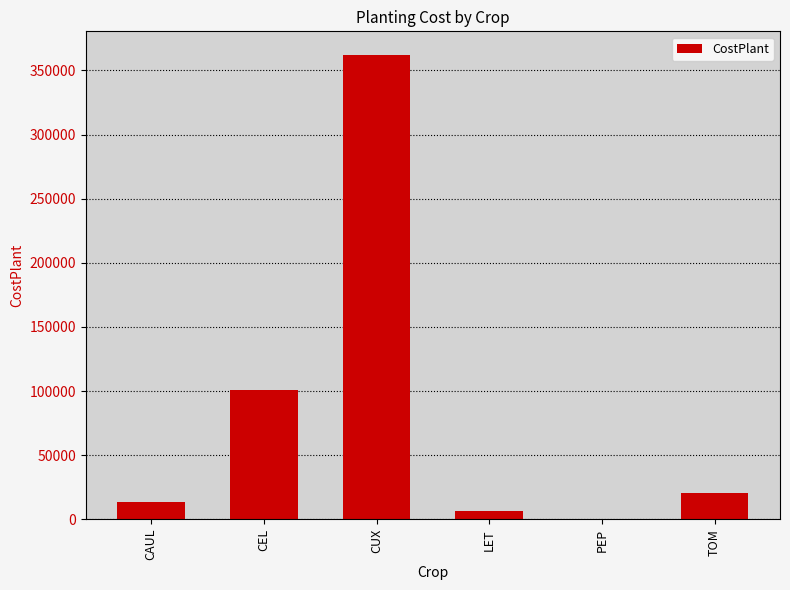

What value does the data have at CEL?

100800.0